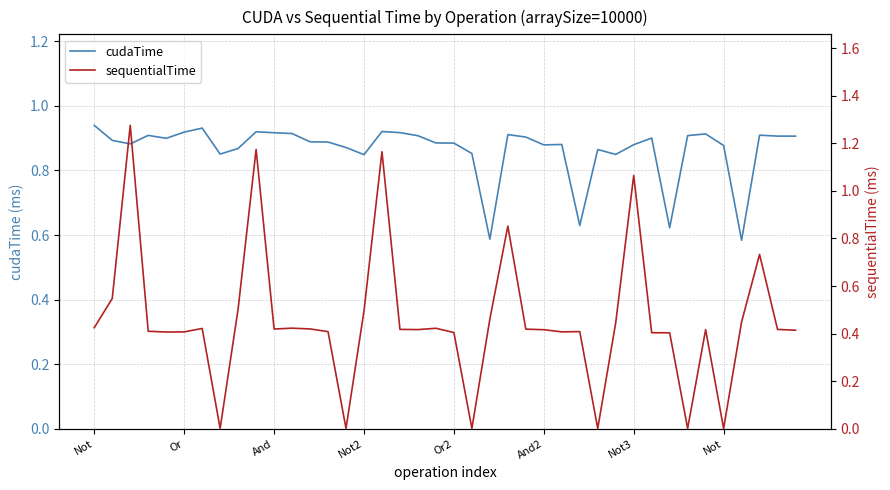

Does the chart have visible grid lines?

Yes